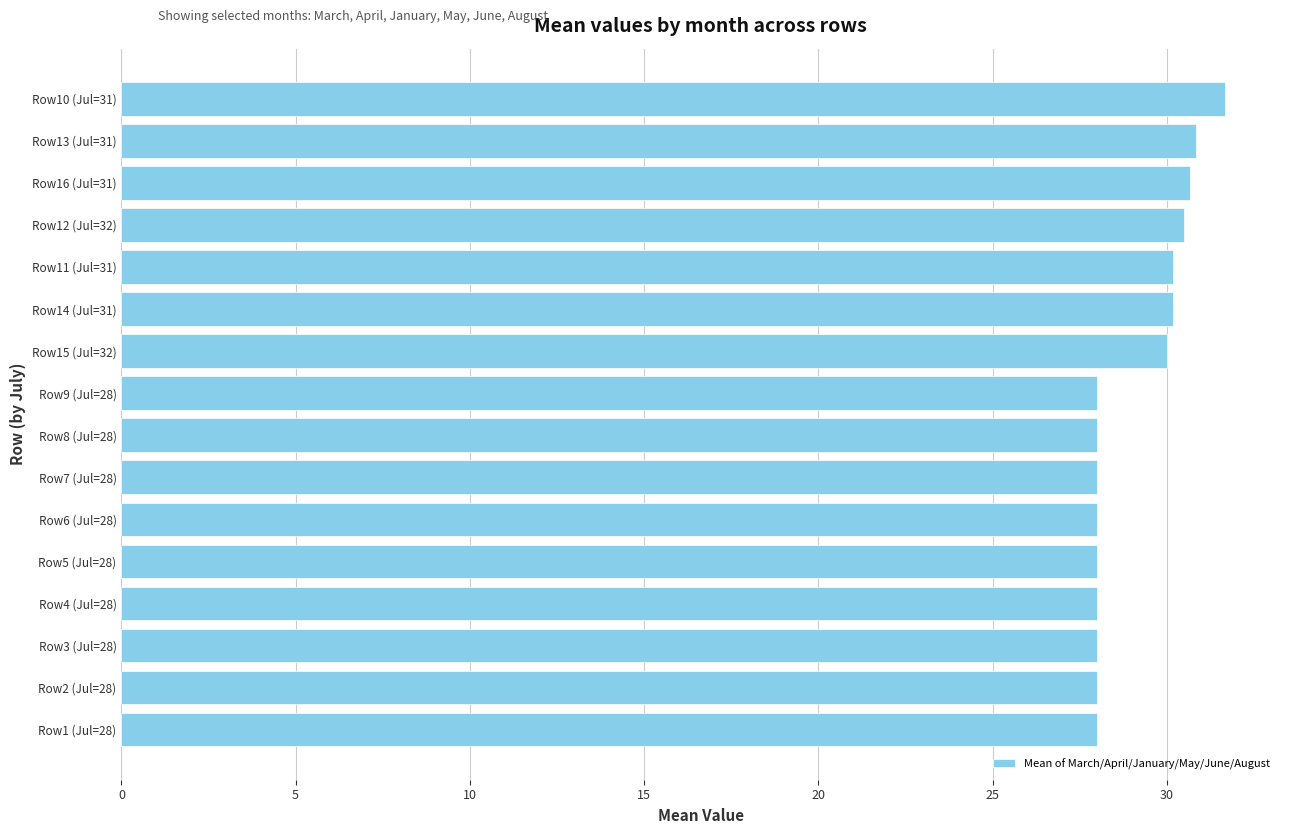

What is the sum of all values?

466.0